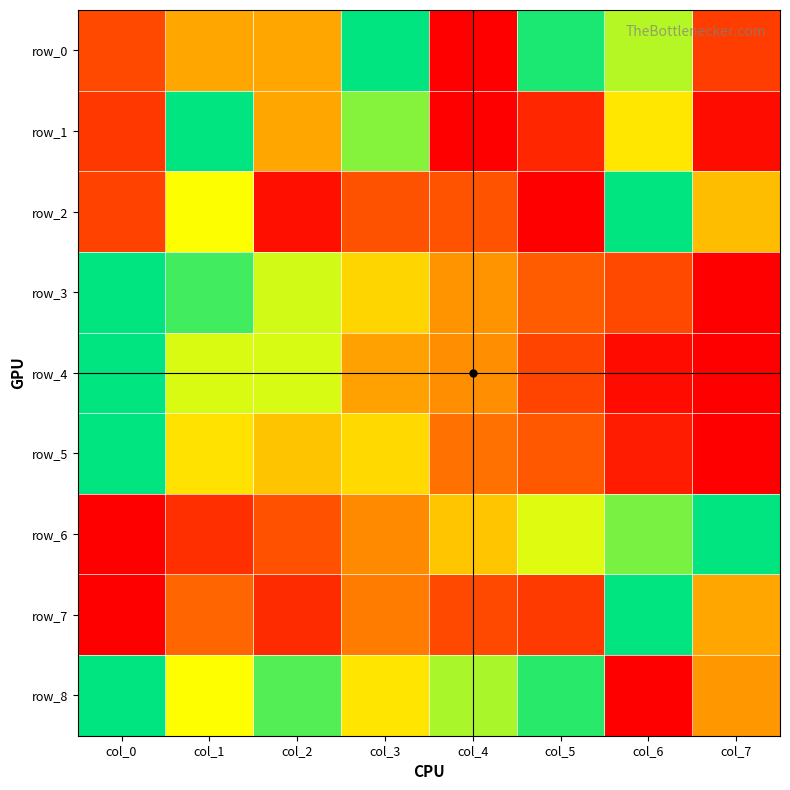

What is the sum of all row_5 values?

3.5